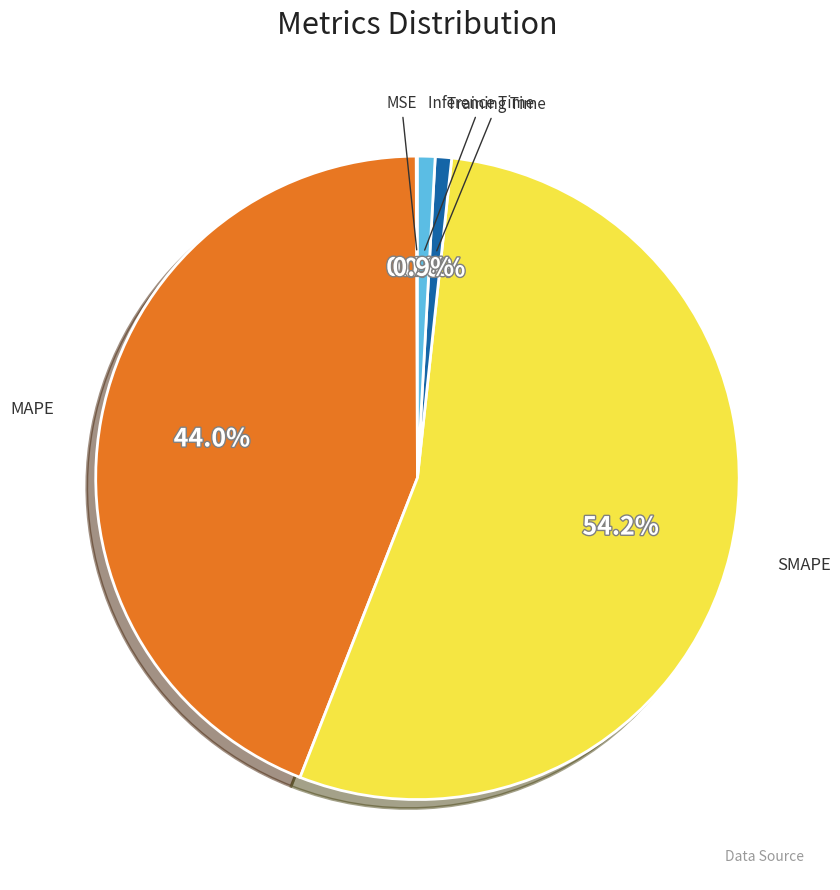

To the nearest percent, what percentage of the pie is Inference Time?

1%